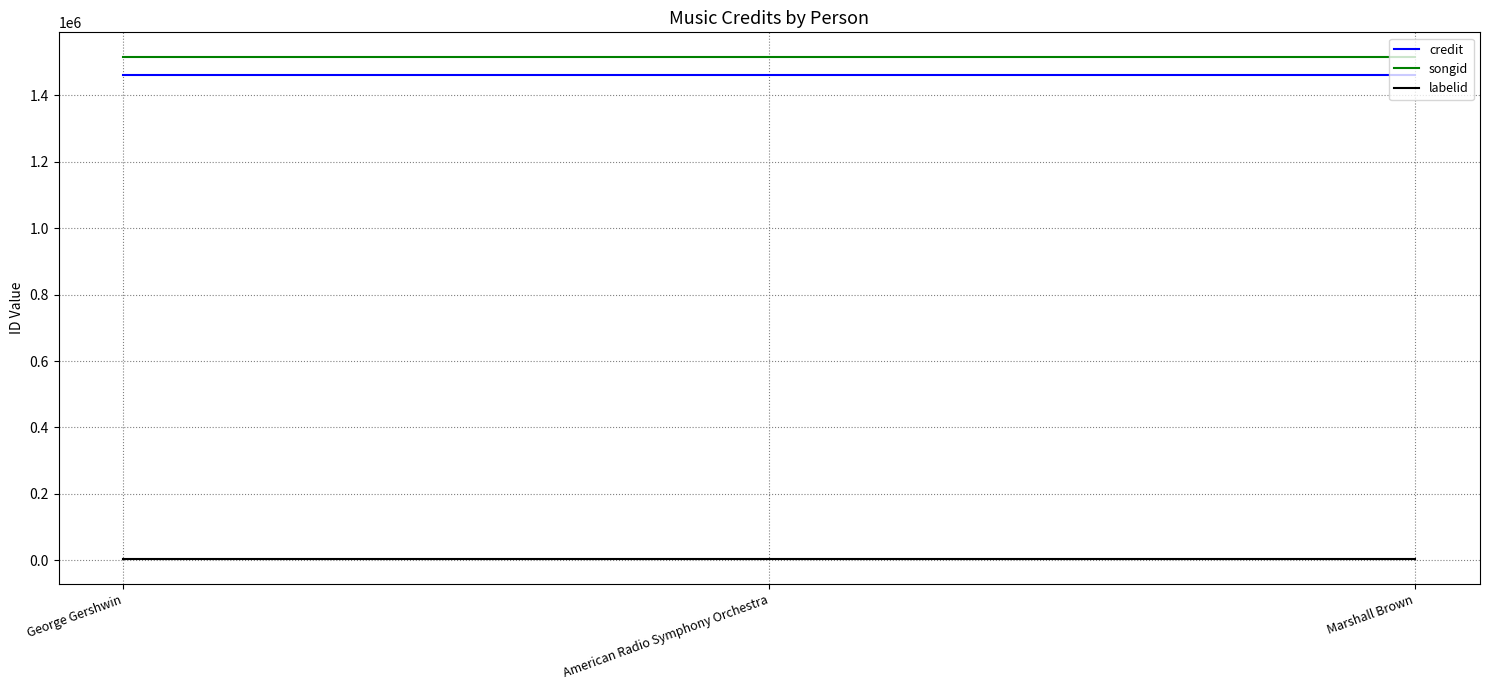

What is the minimum value for songid?

1514506